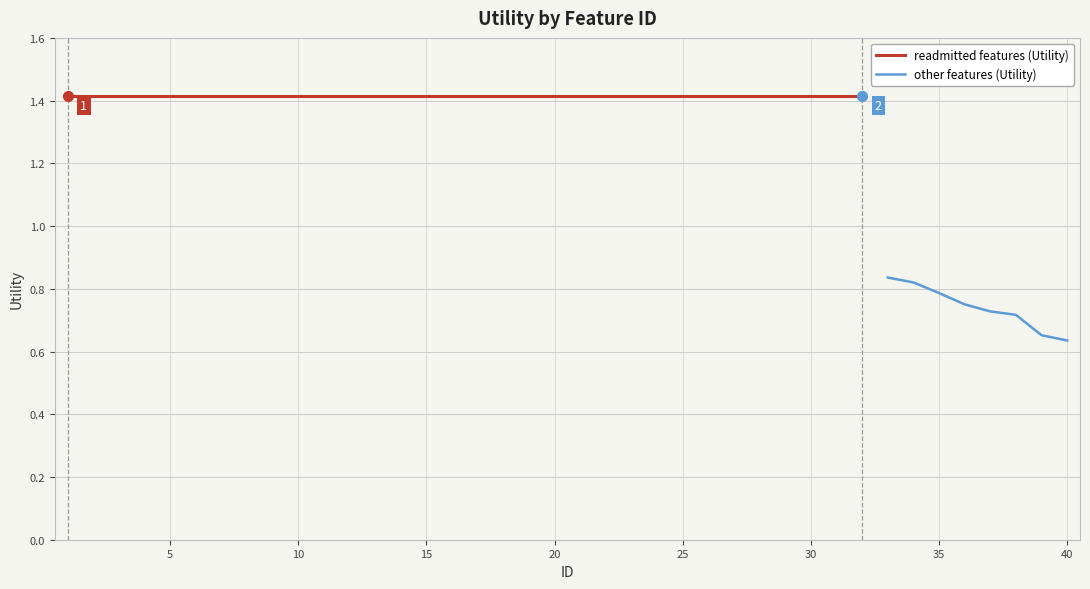

Which has a higher value, 5 or 8?

5